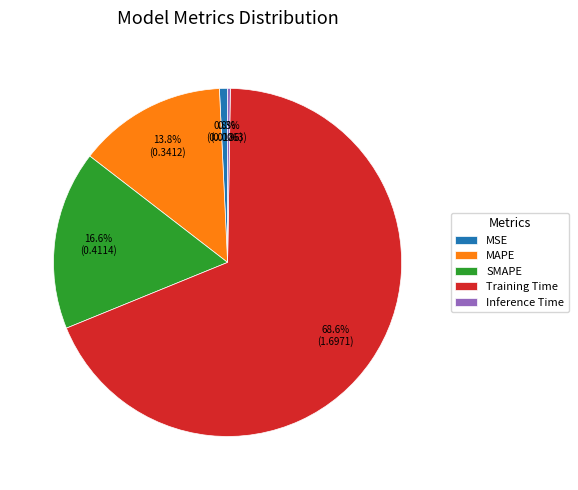

To the nearest percent, what is the difference between the largest and smallest slice percentages?

68%